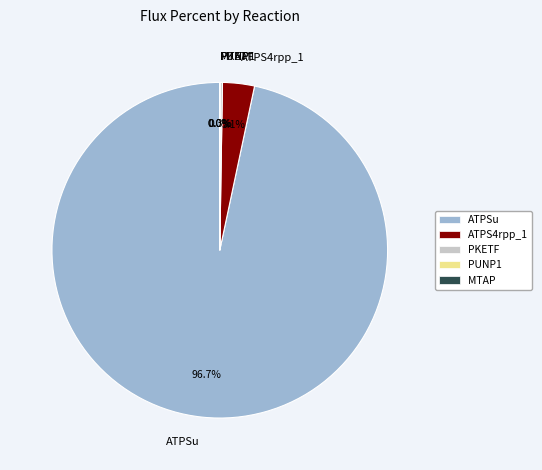

Is ATPSu the majority of the pie?

Yes